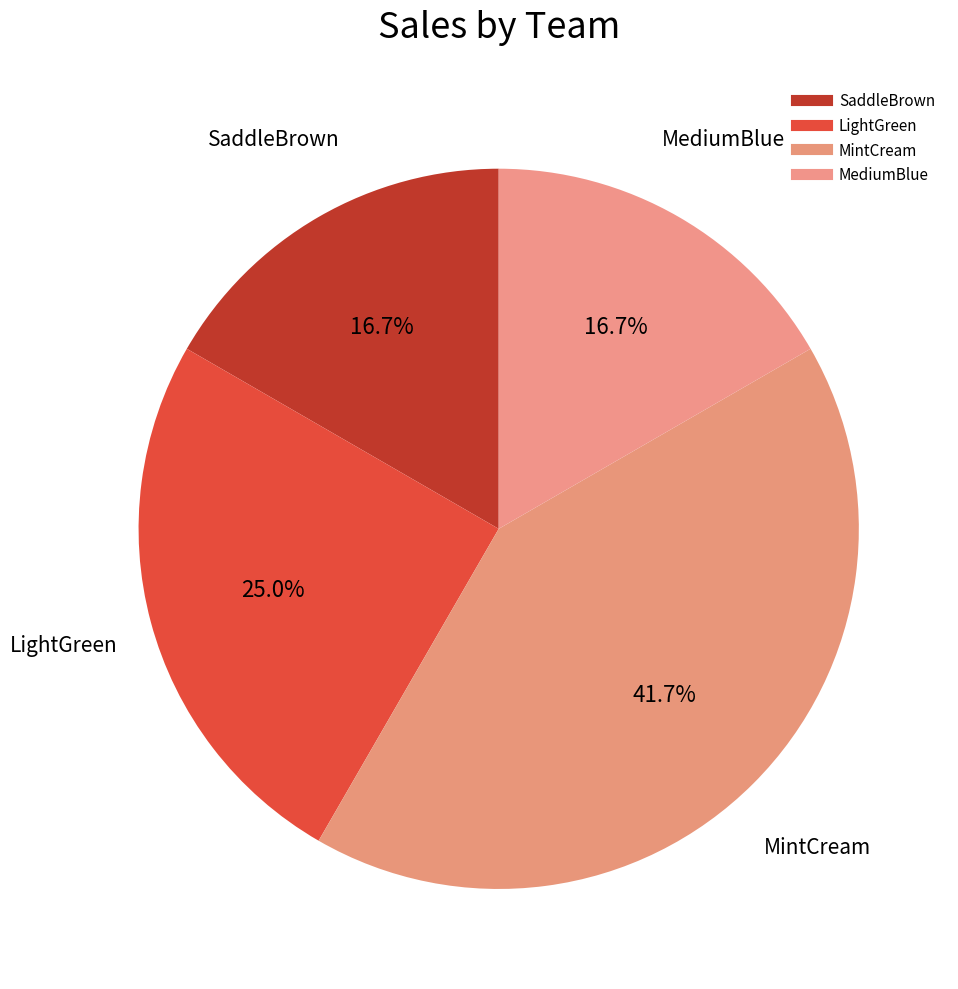

Count the number of slices in the pie.

4